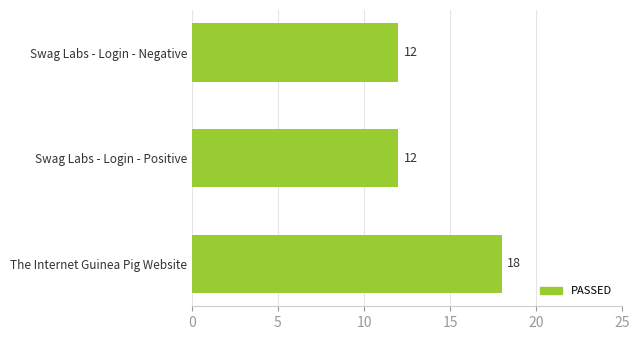

Count the number of categories in the chart.

3